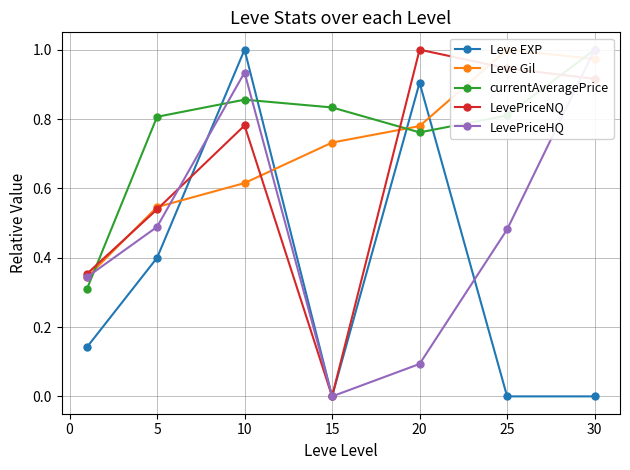

What is the maximum value for LevePriceNQ?

1.0